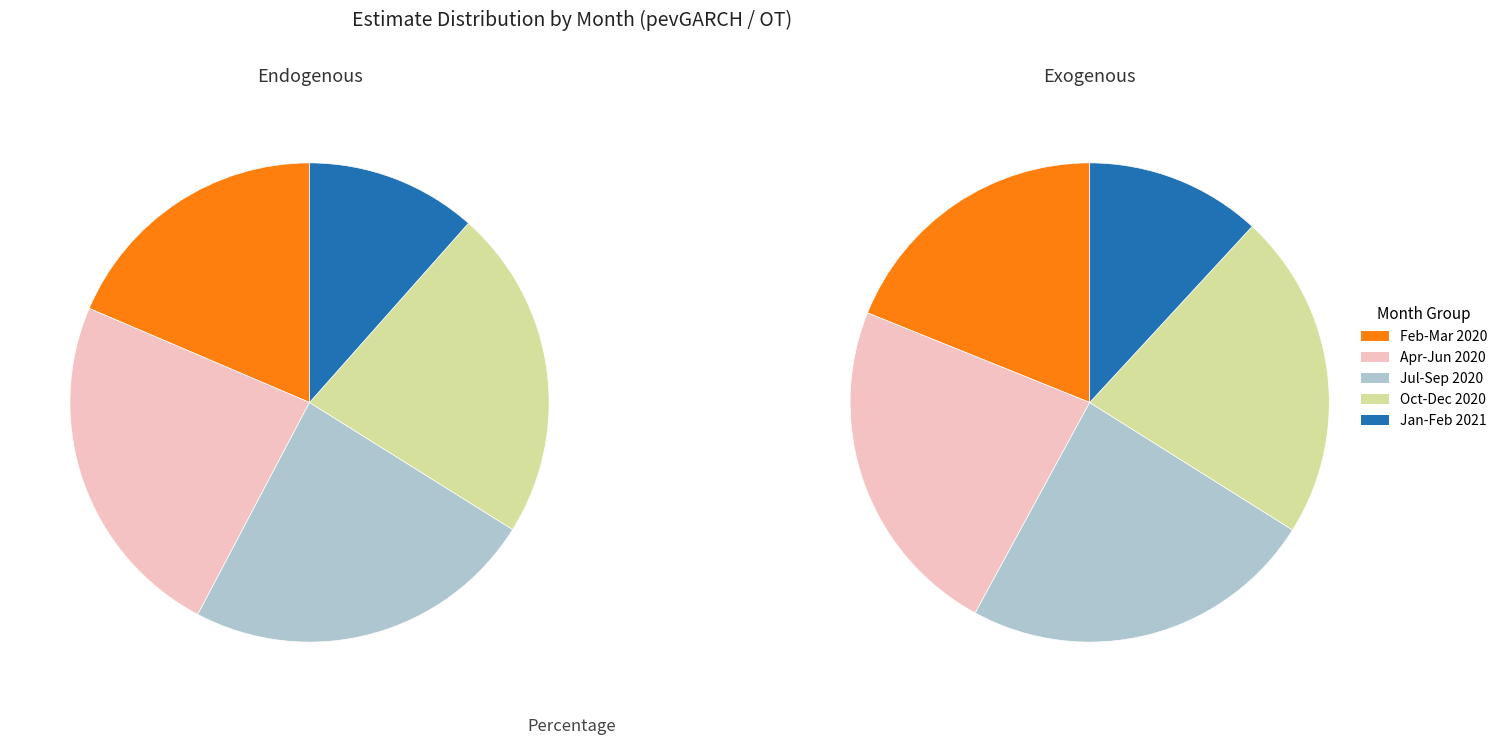

True or false: 7 accounts for 1% of the total.

False